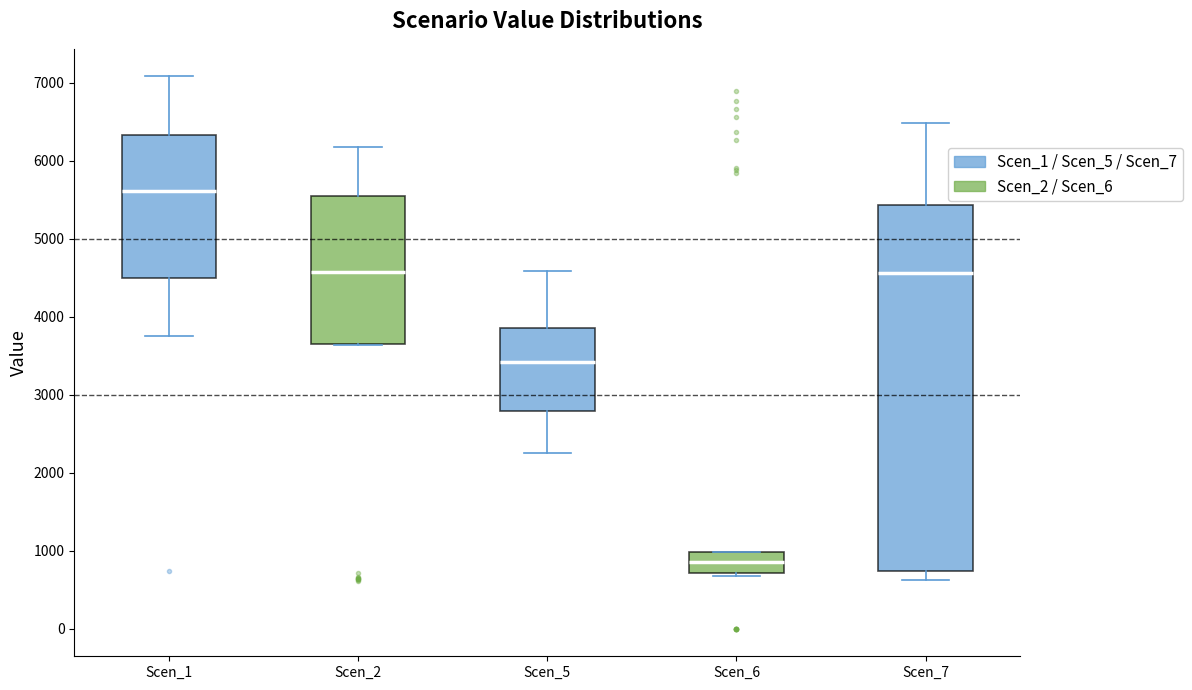

Where does the median line of the box for Scen_1 sit on the y-axis? The values are not printed on the chart, so give them approximately, as read against the axis.

5600